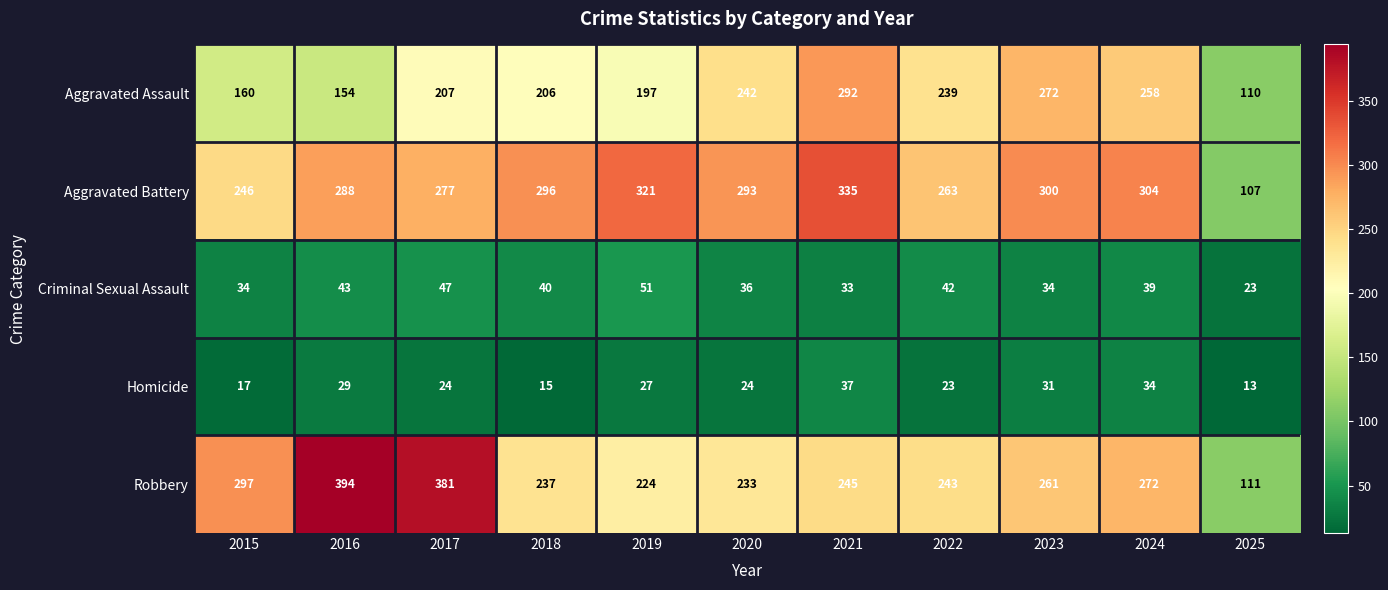

What is the greatest value displayed?

394